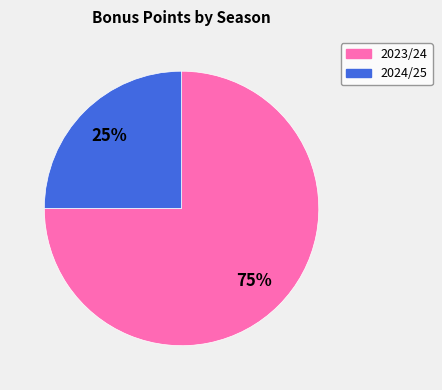

Which has a higher value, 2024/25 or 2023/24?

2023/24